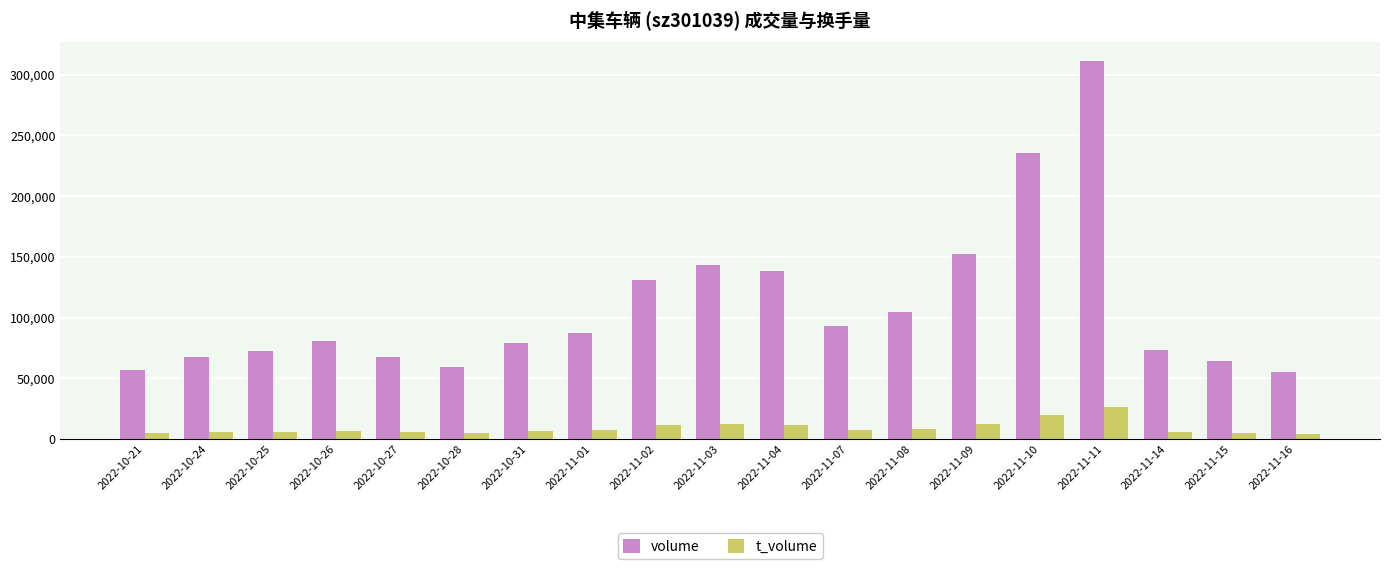

What is the sum of the t_volume values at 2022-10-21 and 2022-10-28?

9946